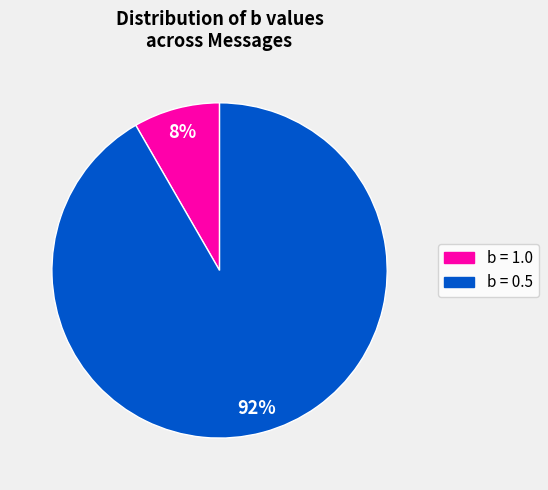

To the nearest percent, what is the average slice percentage?

50%